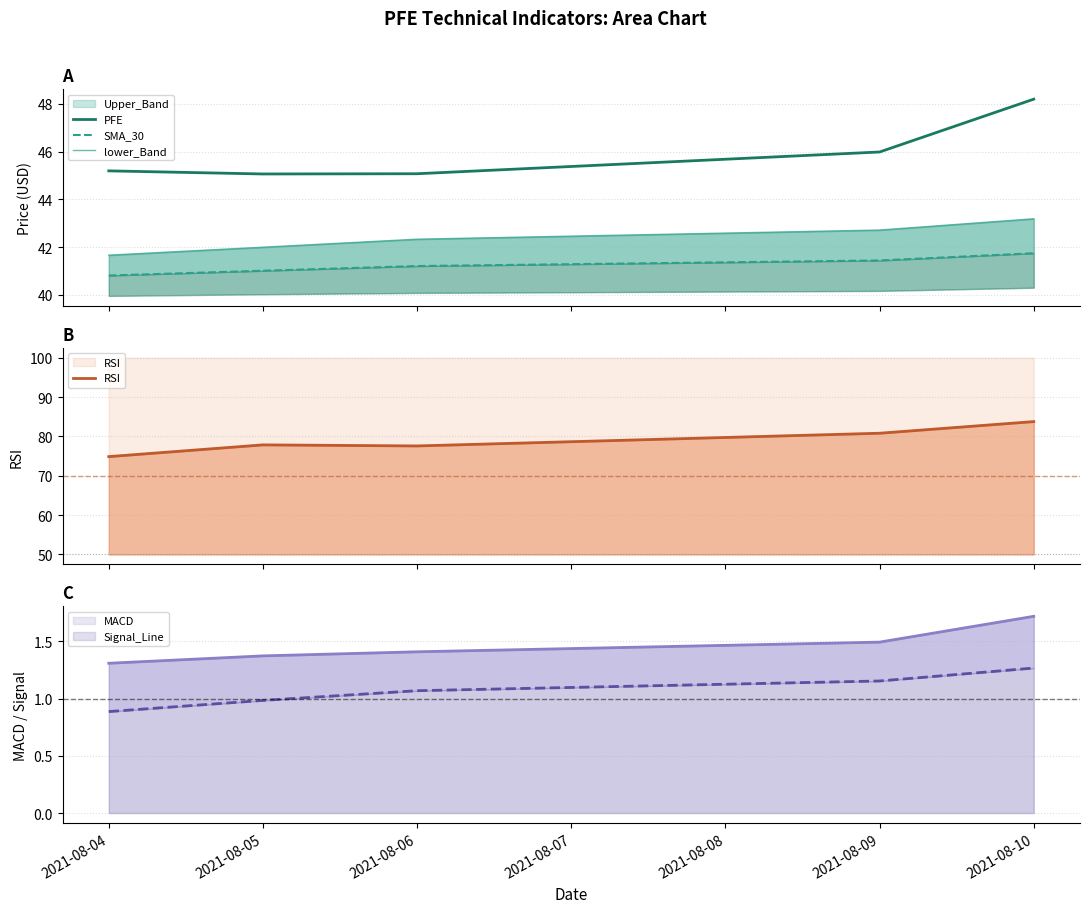

What is the minimum value for PFE?

45.1